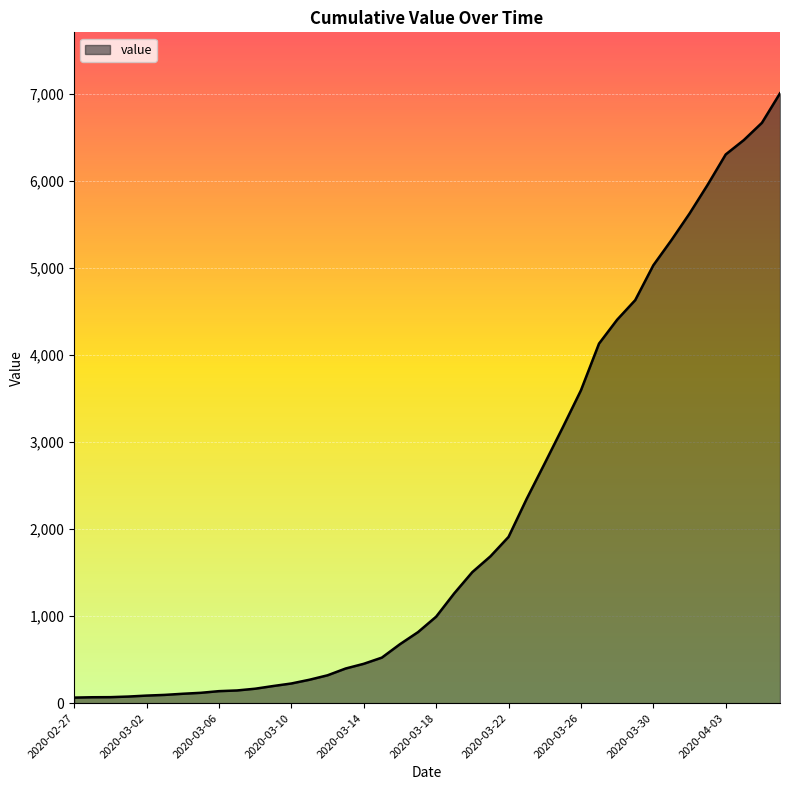

What is the maximum value shown in the chart?

7003